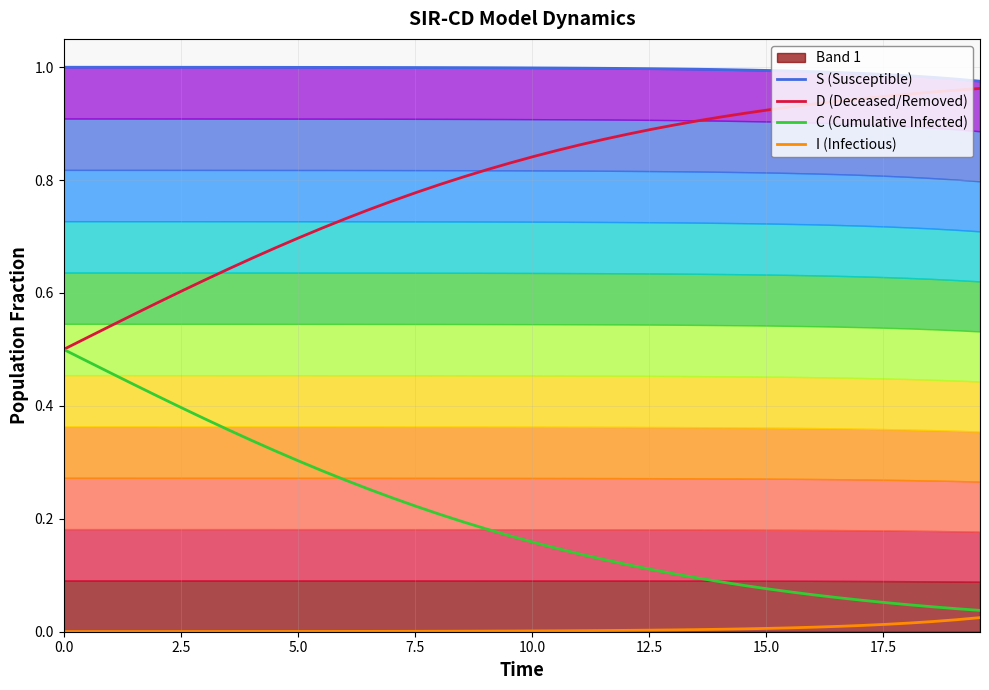

True or false: D (Deceased/Removed) and I (Infectious) cross at least once.

False